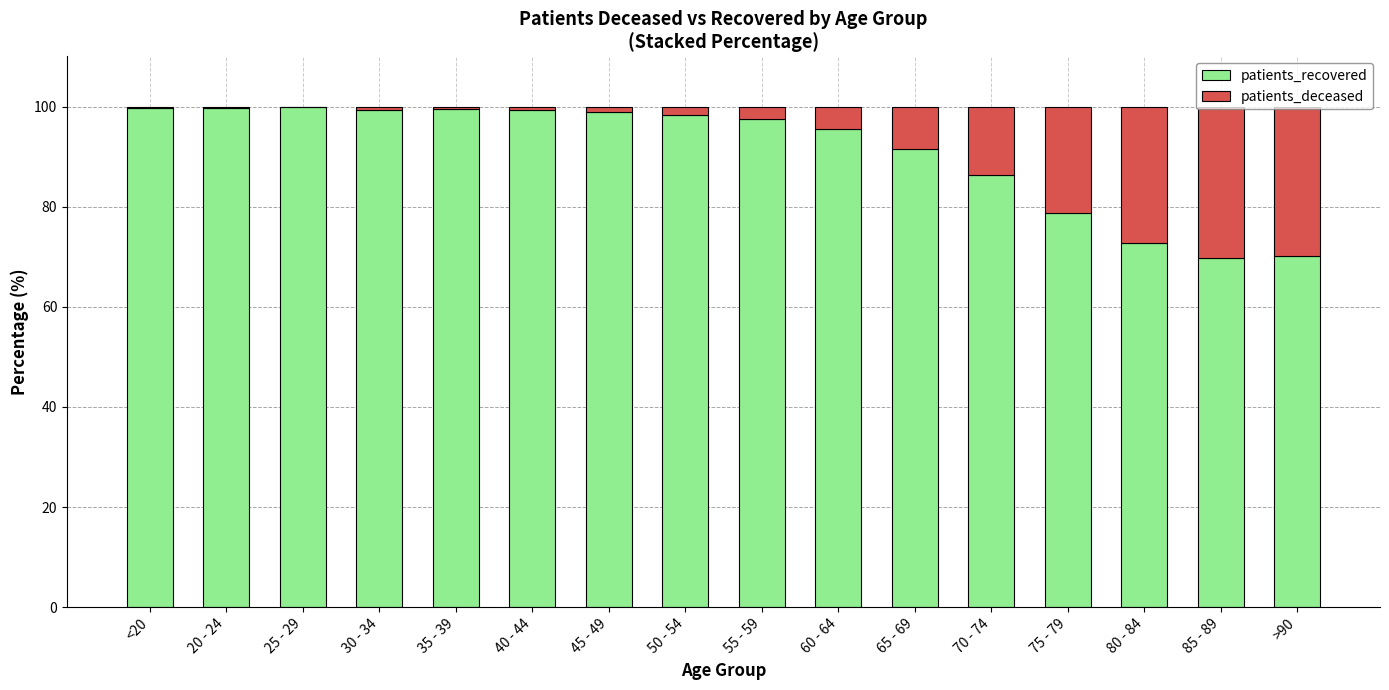

The patients_recovered series shows 142.8 at 50 - 54. True or false?

False